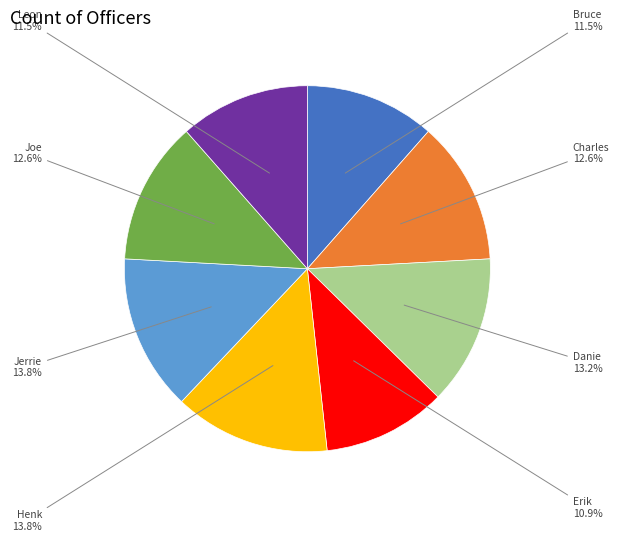

To the nearest percent, what portion does Jerrie represent?

14%